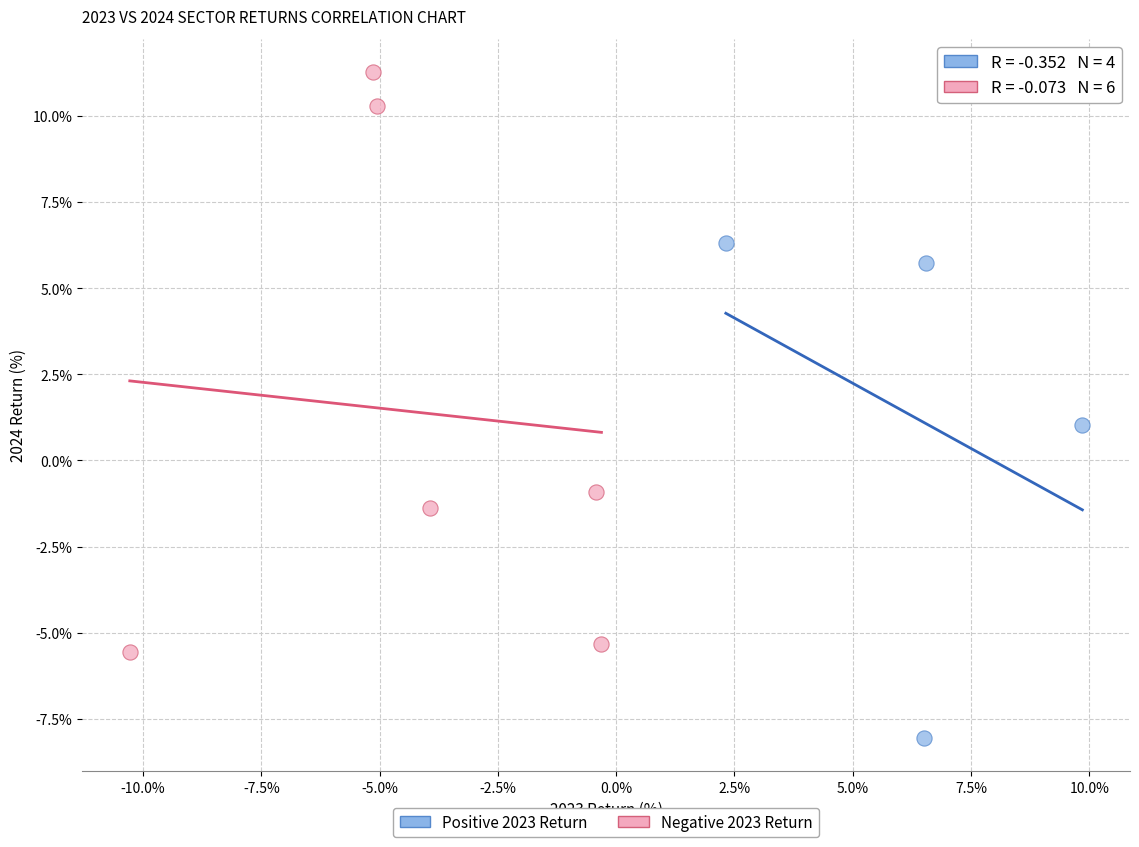

What are all the series names shown in the legend?

Positive 2023 Return, Negative 2023 Return